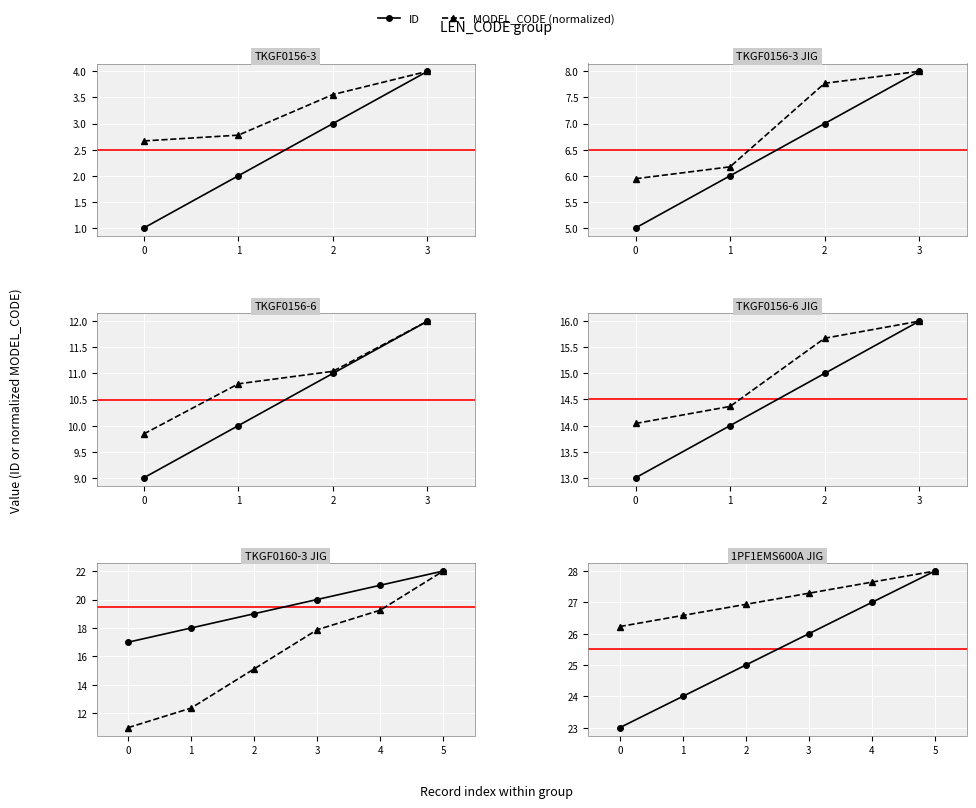

What is the average value of the MODEL_CODE series?

27.1